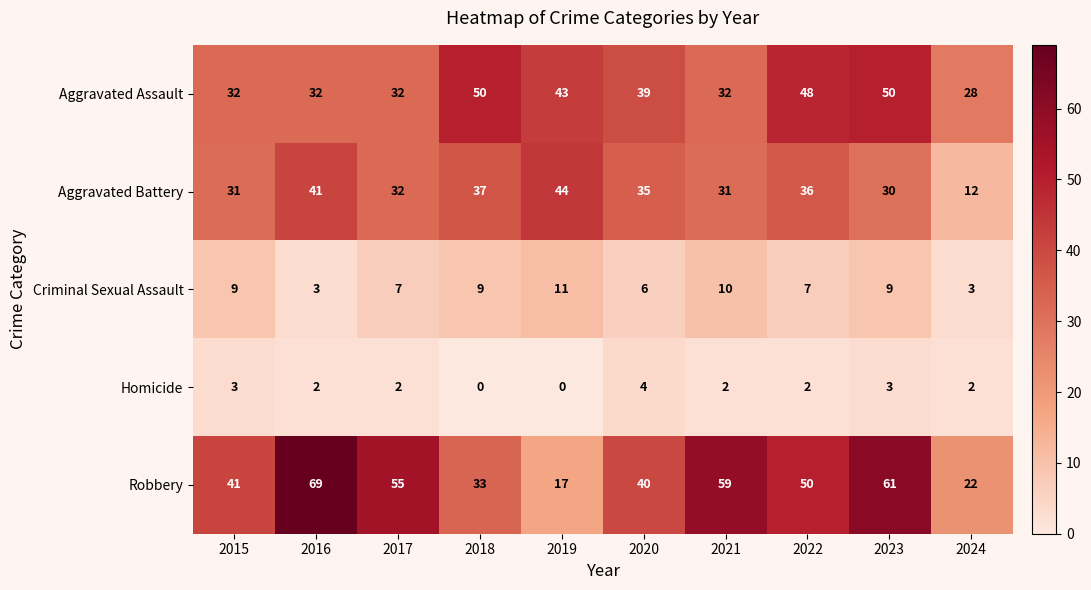

At how many categories does at least one series exceed 20?

10